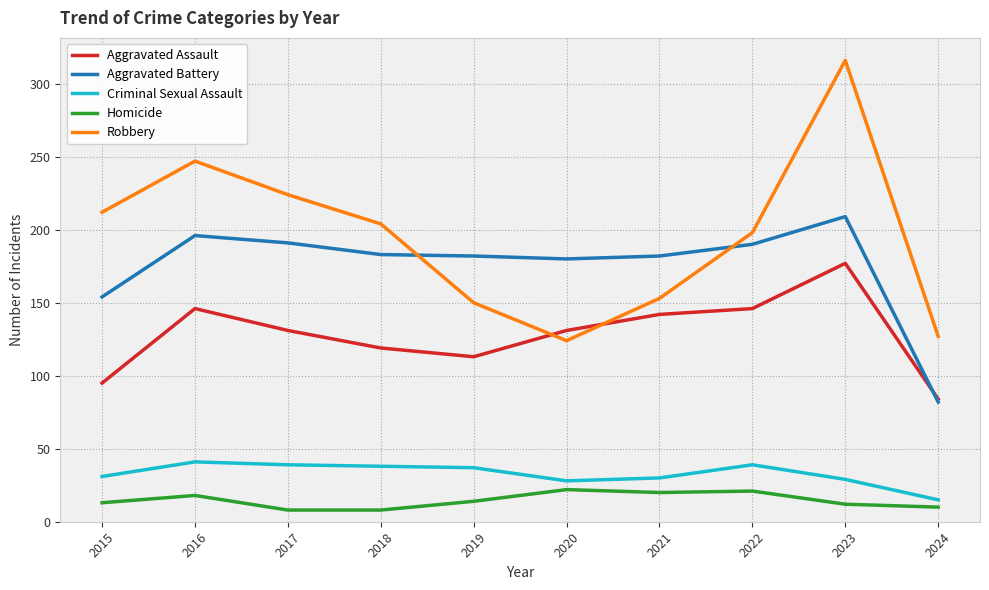

Where is the first local maximum for Homicide?

2016